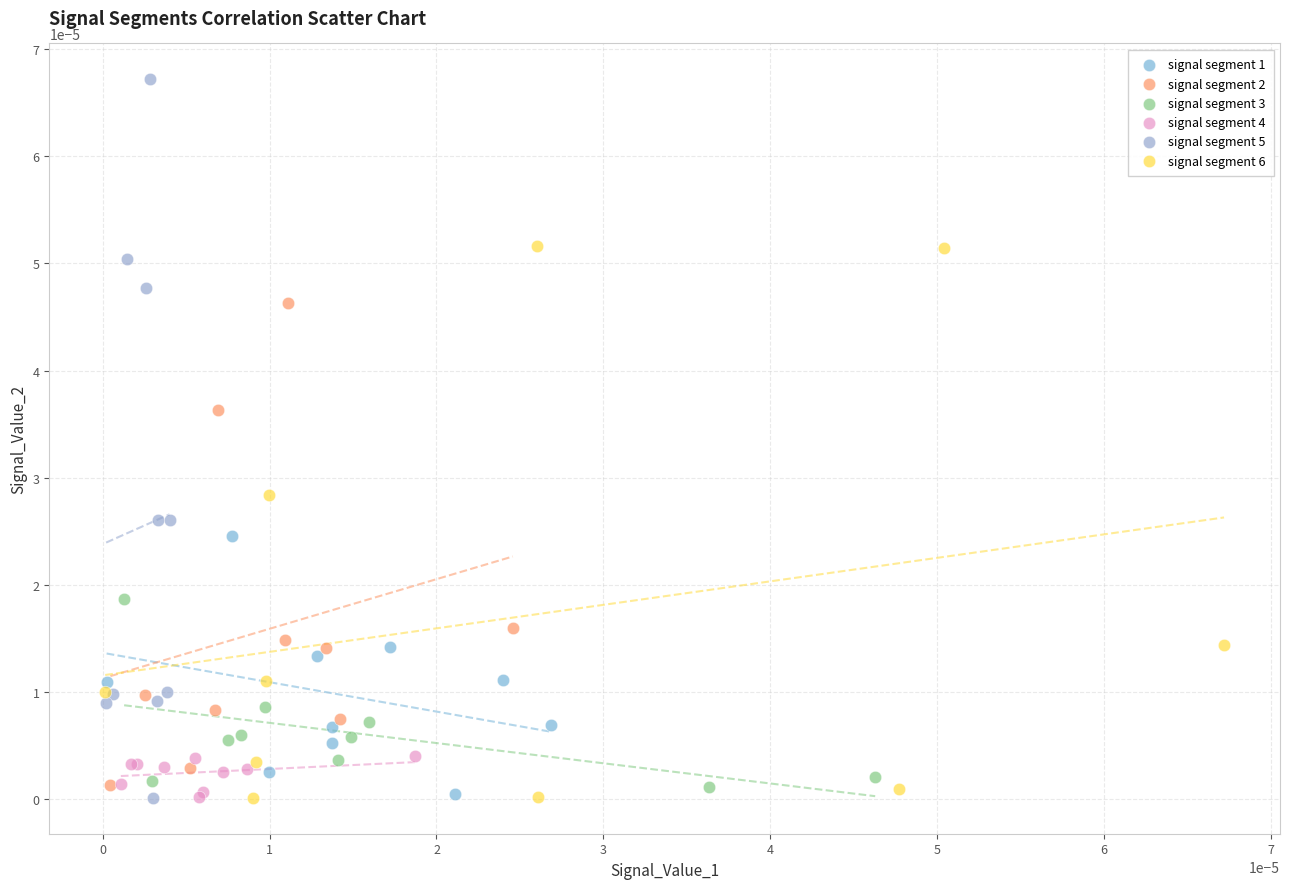

Which series reaches the maximum Y coordinate?

signal segment 5